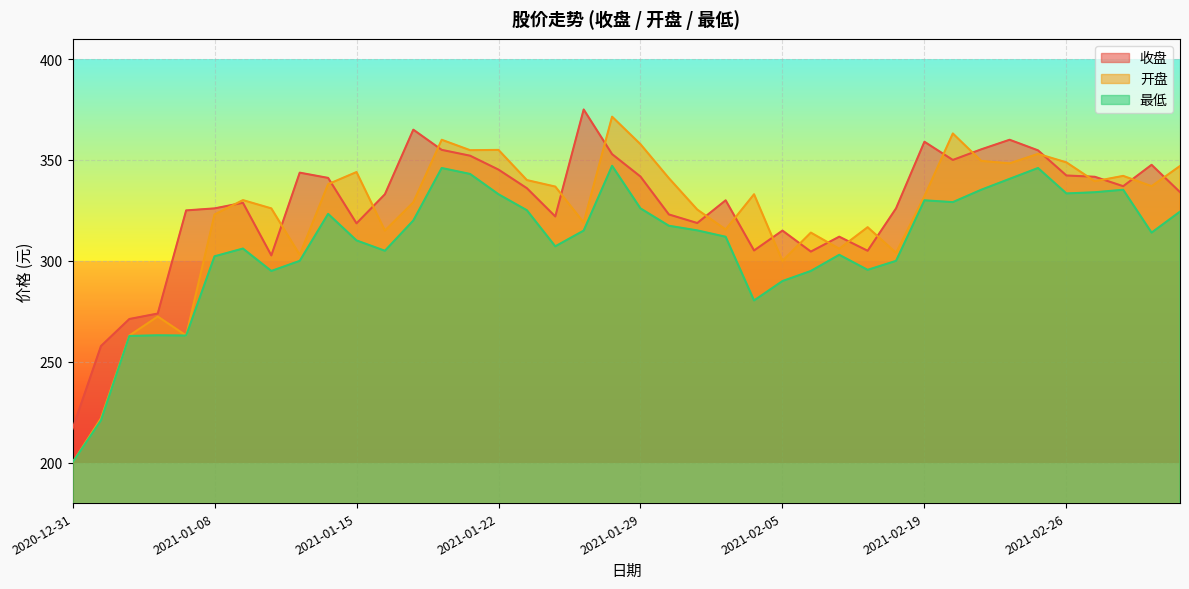

At which category is the sum across all series the highest?

2021-01-28